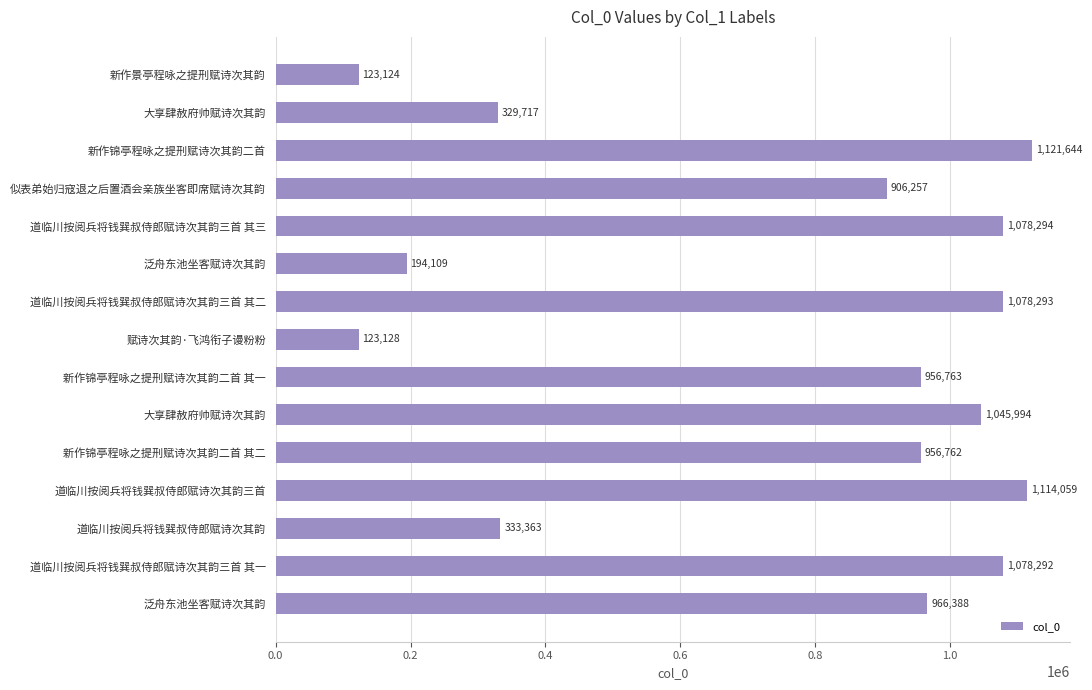

Are the bars horizontal?

Yes